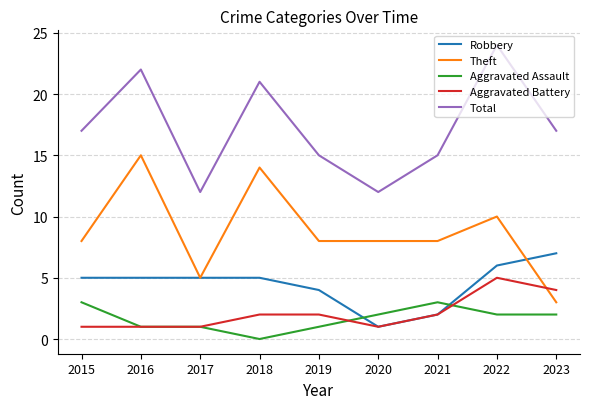

The Aggravated Assault series shows 0 at 2019. True or false?

False